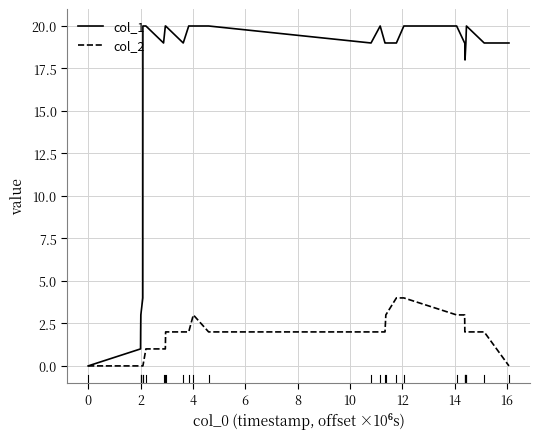

Which series has the largest total across all categories?

col_1